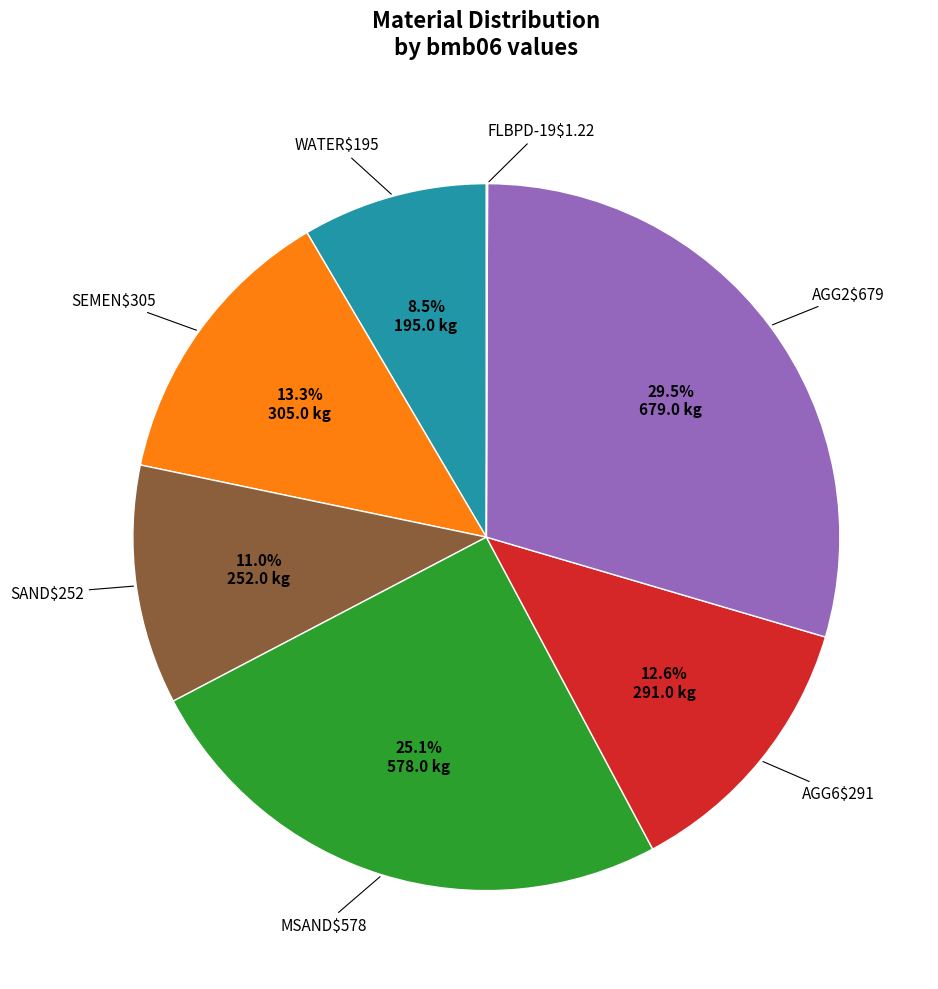

To the nearest percent, what is the difference between the largest and smallest slice percentages?

29%